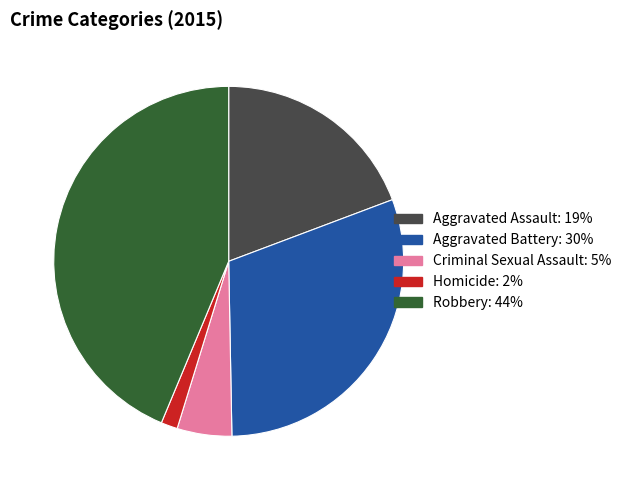

True or false: Homicide accounts for 14% of the total.

False